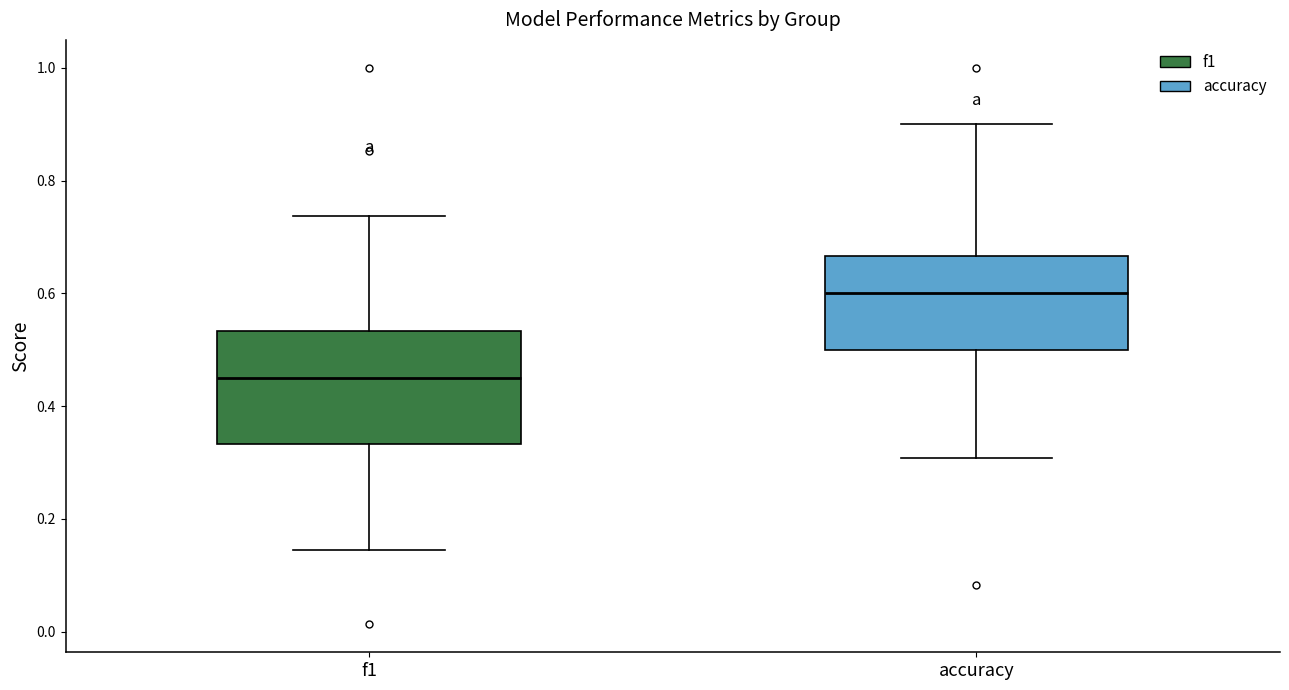

Which box's median line is the highest?

accuracy